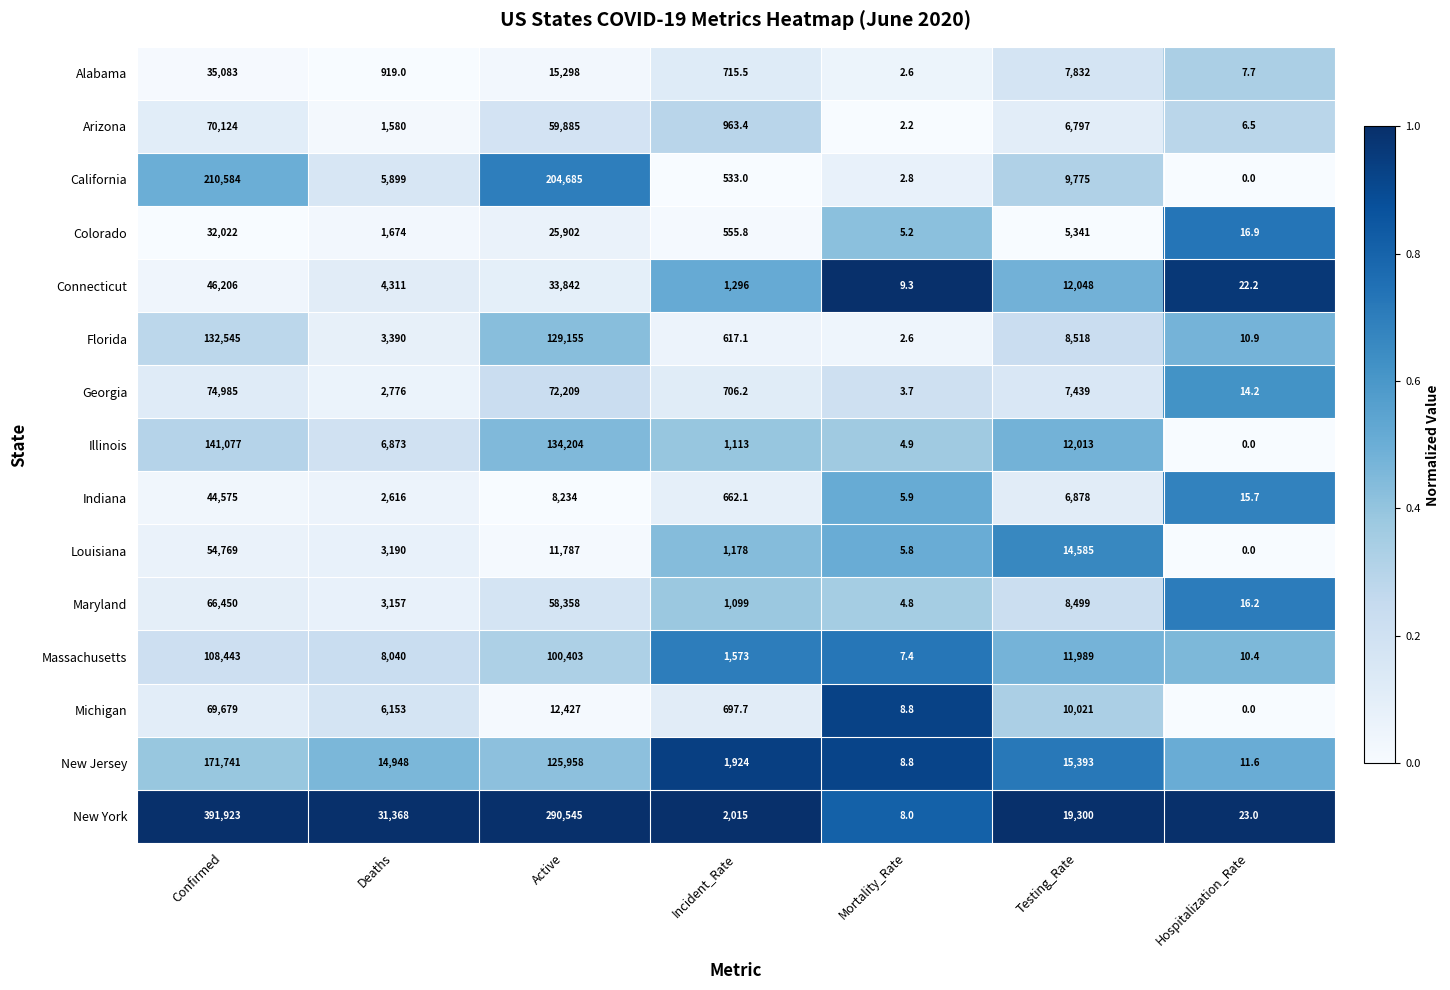

What is the sum of the Connecticut values at Testing_Rate and Active?

45890.0